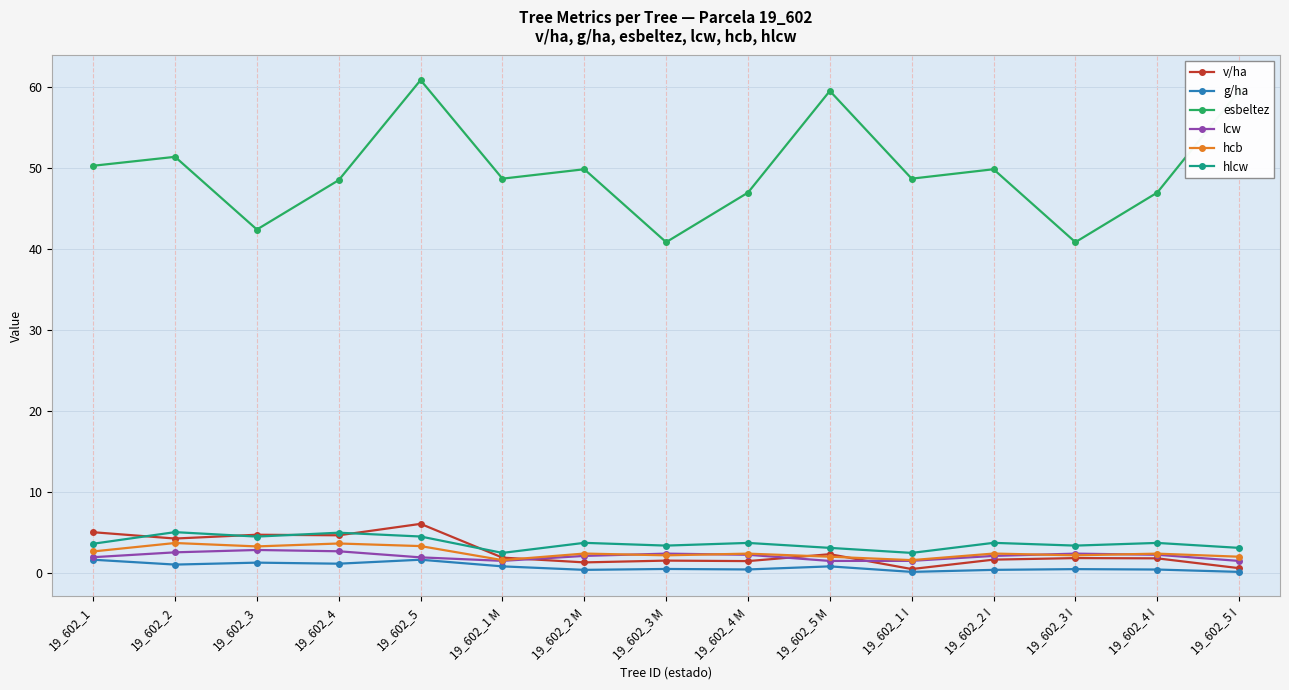

How many lines are shown in the chart?

6